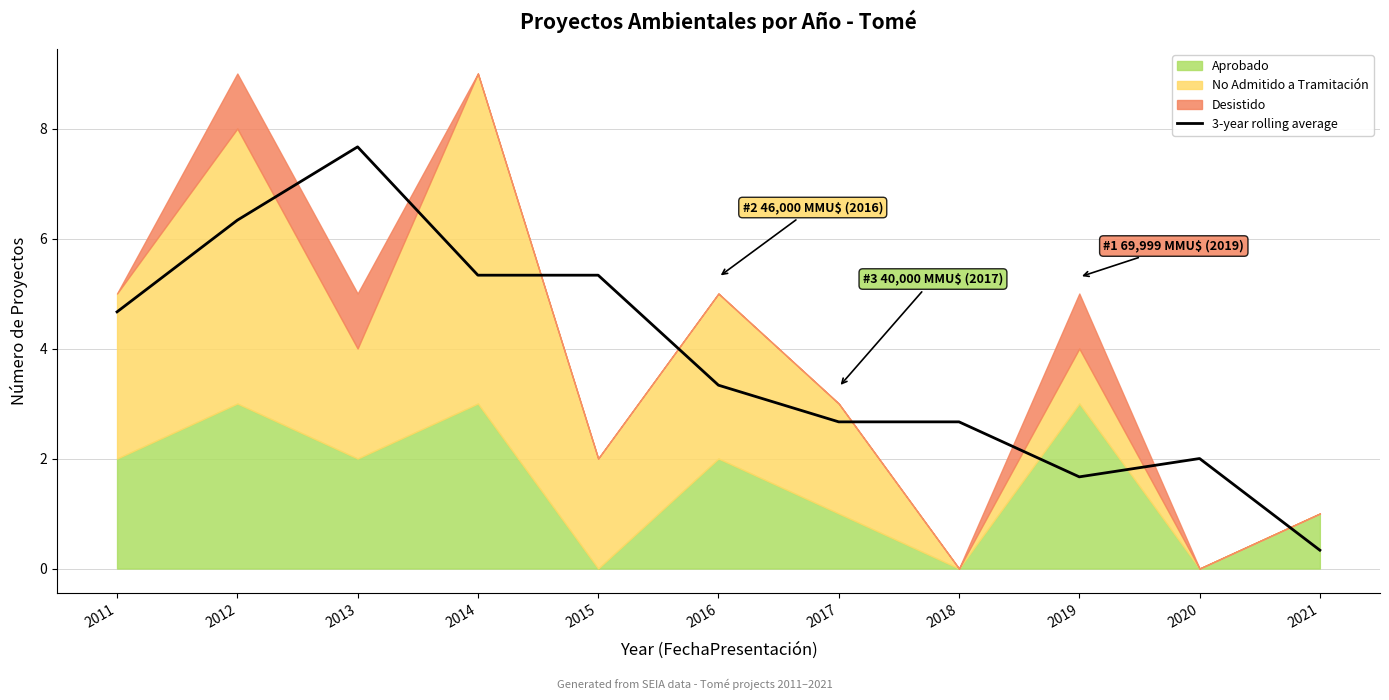

How many interior local peaks (higher than both neighbors) does the data have?

2